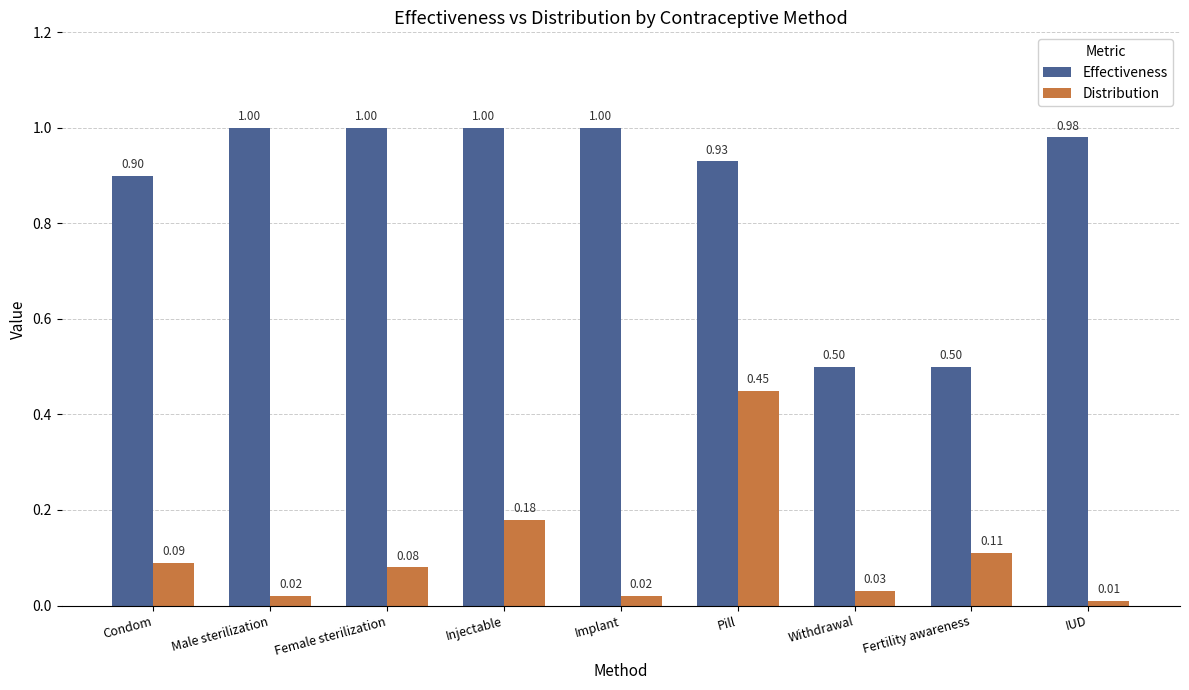

How many groups of bars are there?

9